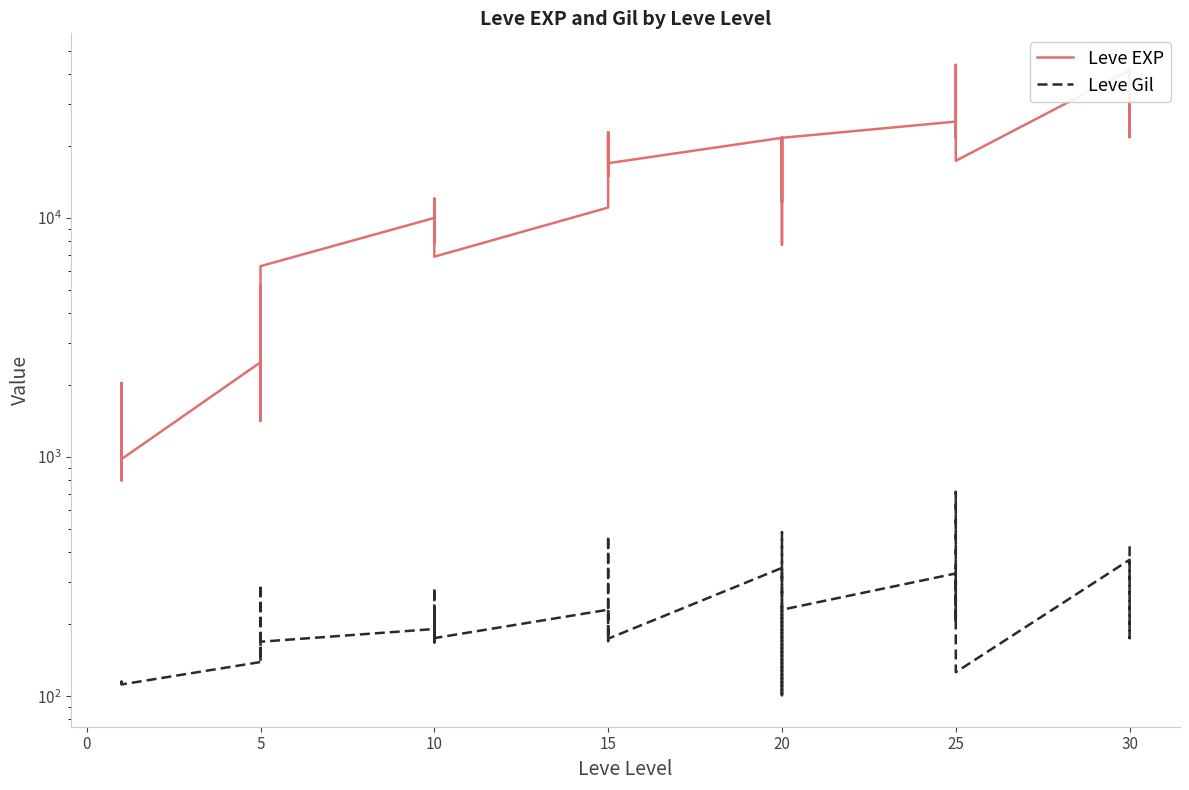

Is the value of Leve Gil at 20 greater than the value of Leve EXP at 20?

No